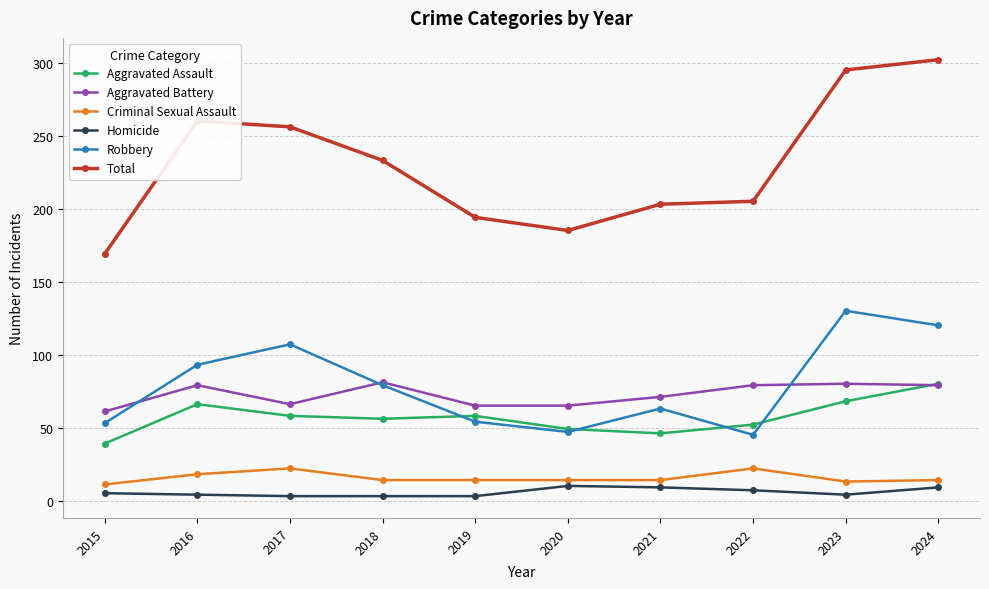

Is the value of Aggravated Battery at 2021 greater than the value of Robbery at 2022?

Yes